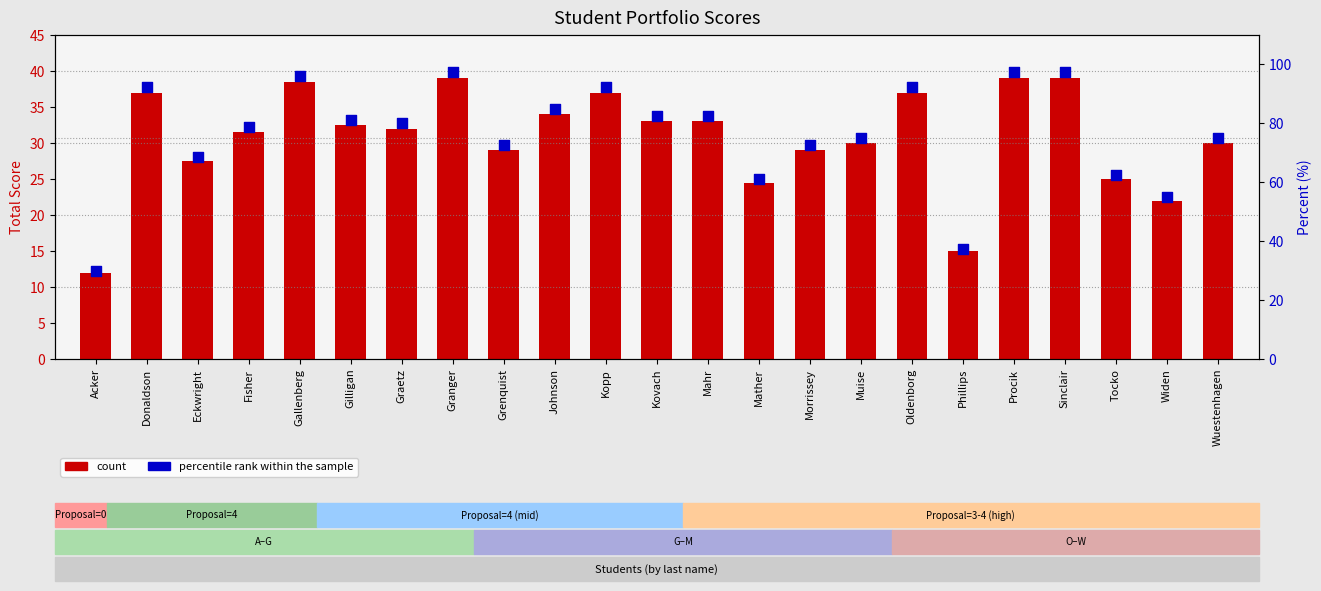

At how many categories does at least one series exceed 69?

17